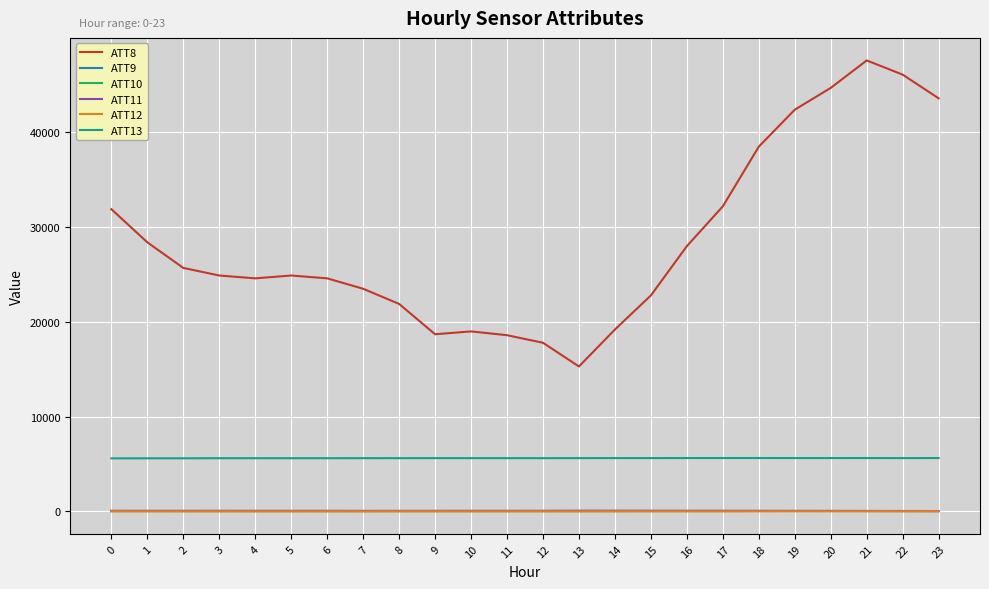

What is the sum of all ATT13 values?

134988.0